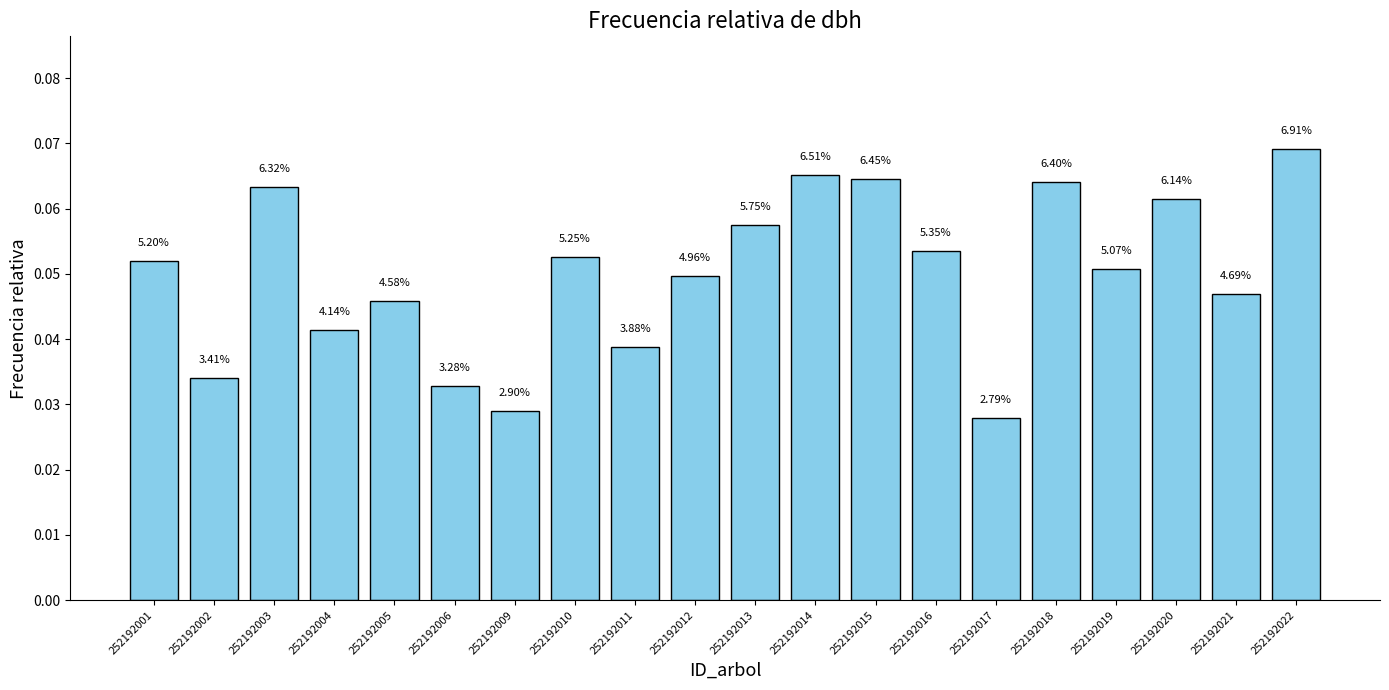

What is the greatest value displayed?

0.1